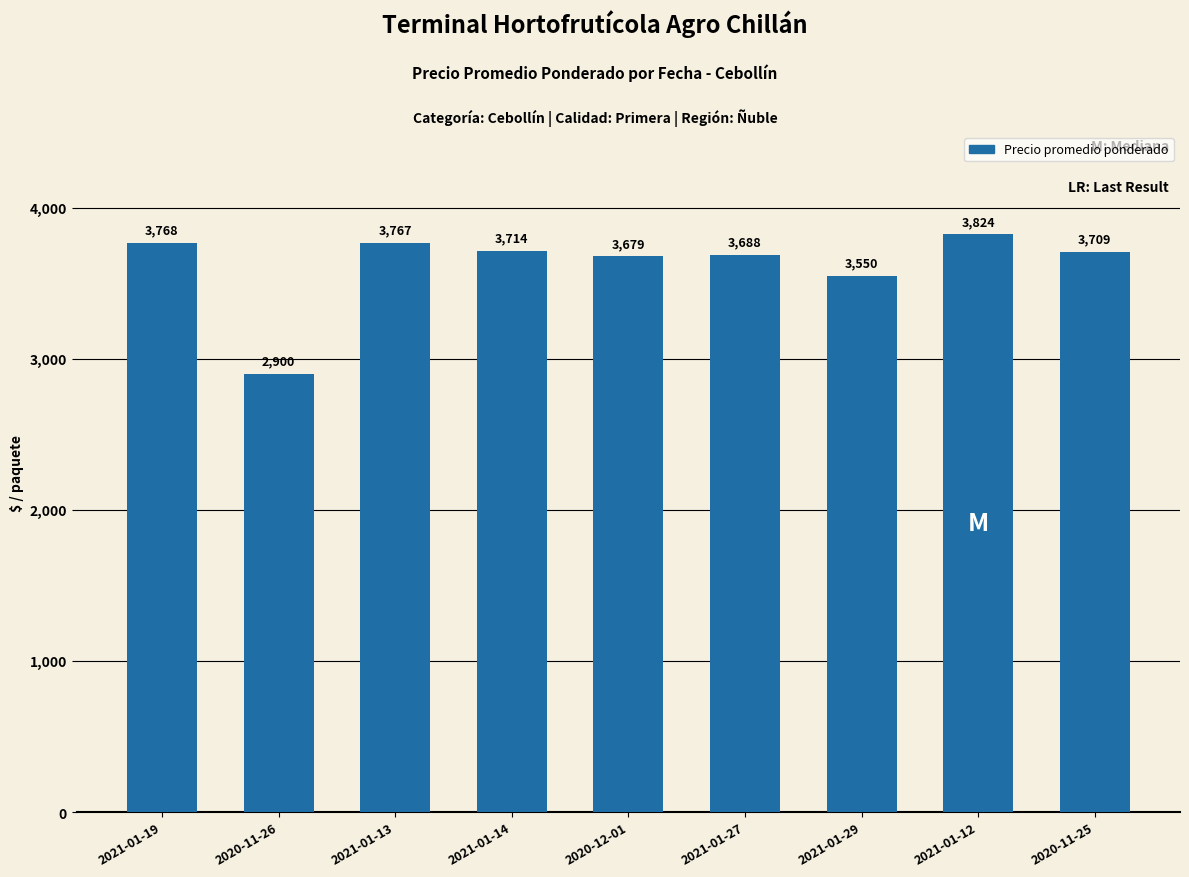

What is the label of the 4th bar from the left?

2021-01-14